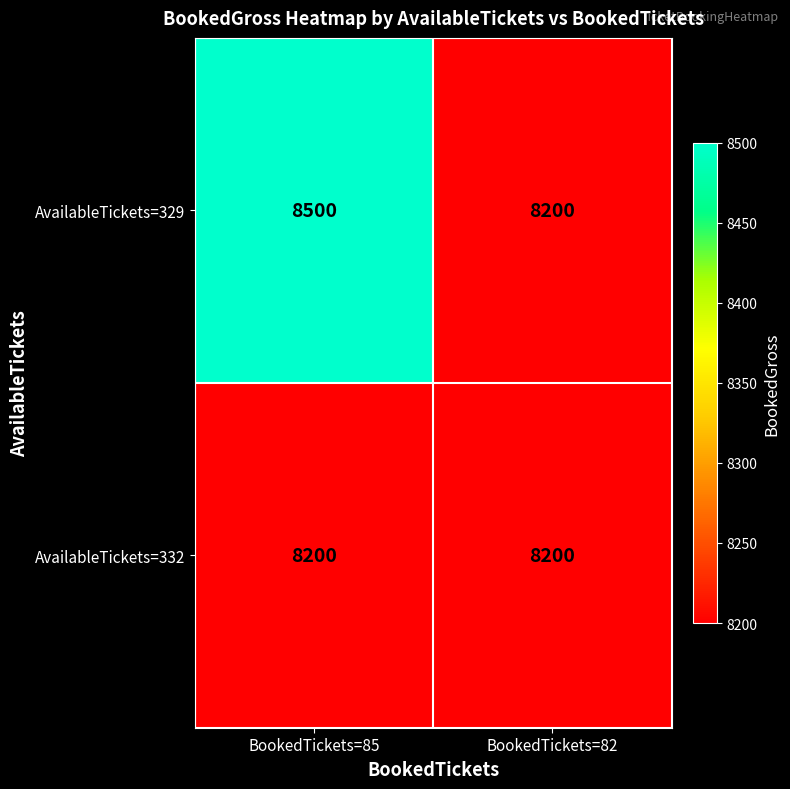

What is the approximate value of AvailableTickets=329 at BookedTickets=82?

8200